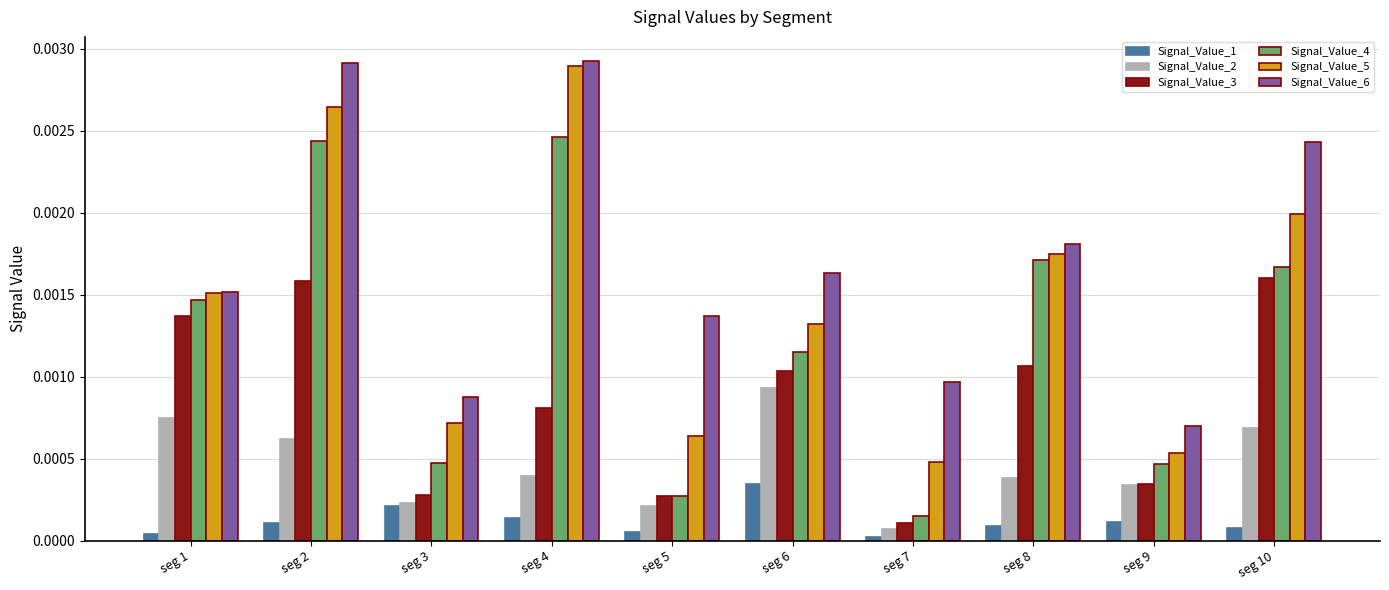

The value of Signal_Value_3 at seg 2 is 0.0. True or false?

True